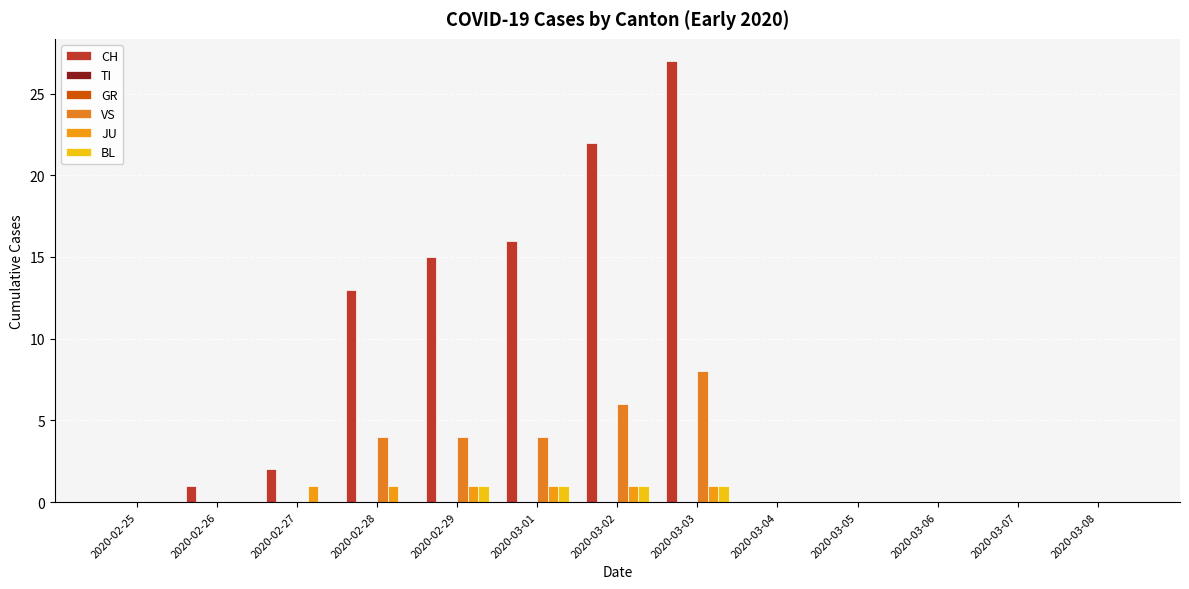

Is the value of BL at 2020-03-03 greater than the value of GR at 2020-03-07?

Yes